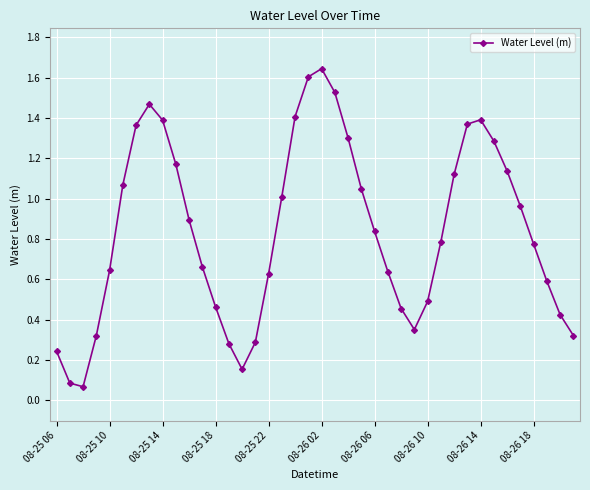

True or false: there are more than 0 points higher than both neighbors.

True